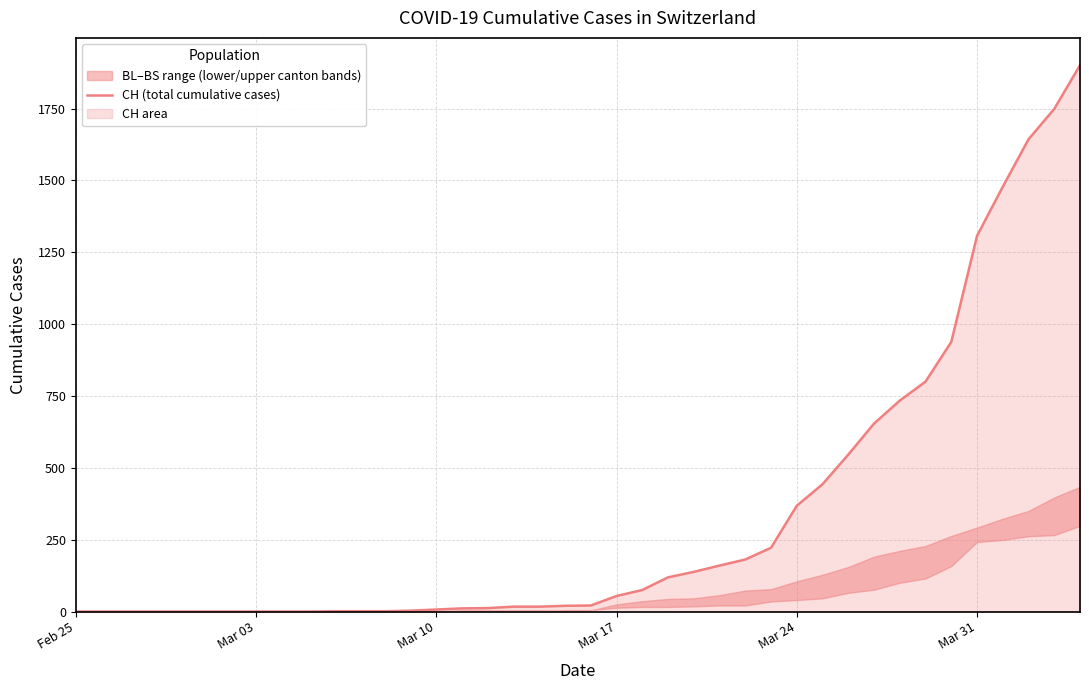

What is the highest value of the CH (total cumulative cases) series?

1901